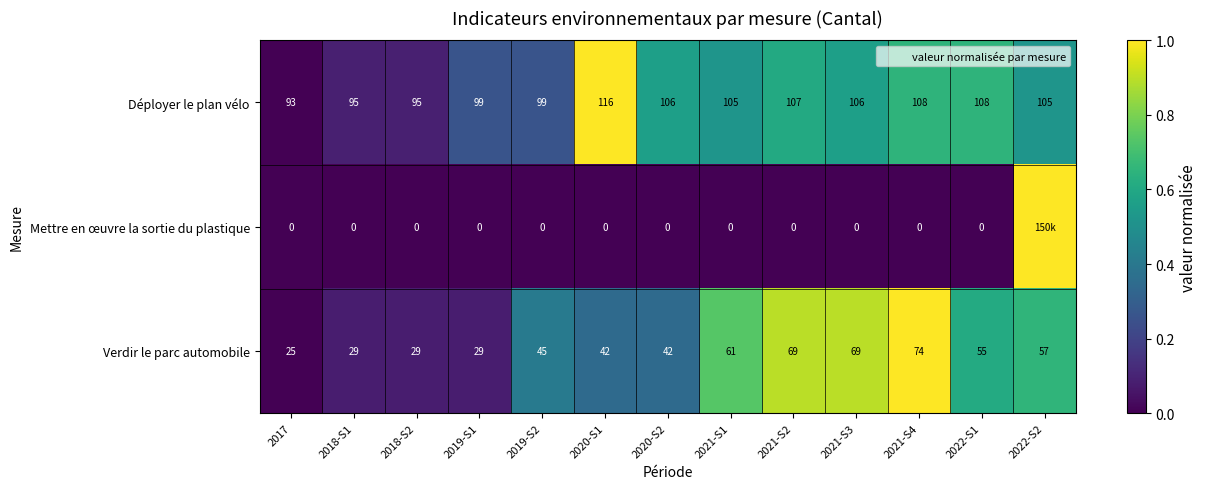

Count the number of data series in this chart.

3